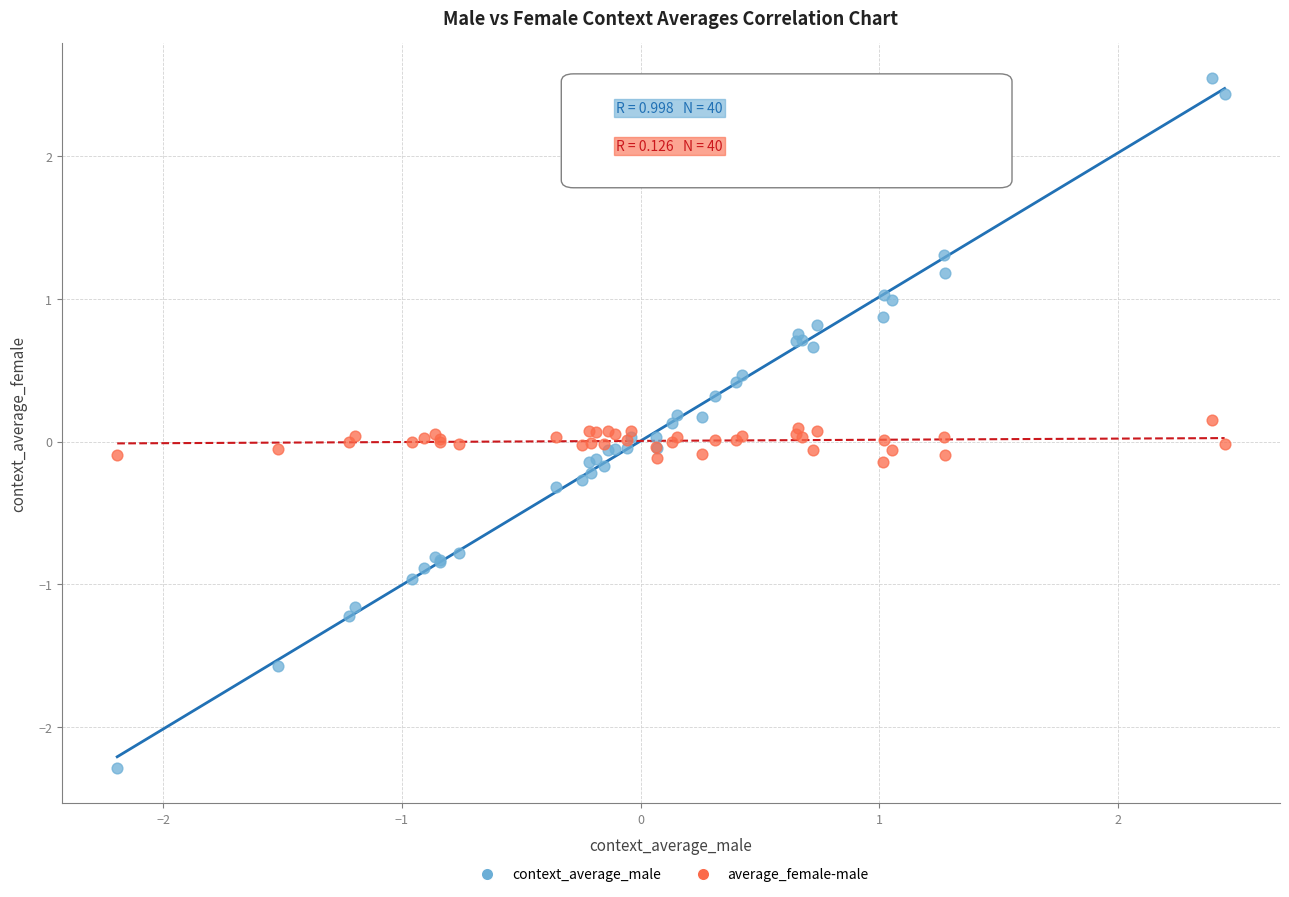

Which series has the widest spread of Y values?

context_average_male